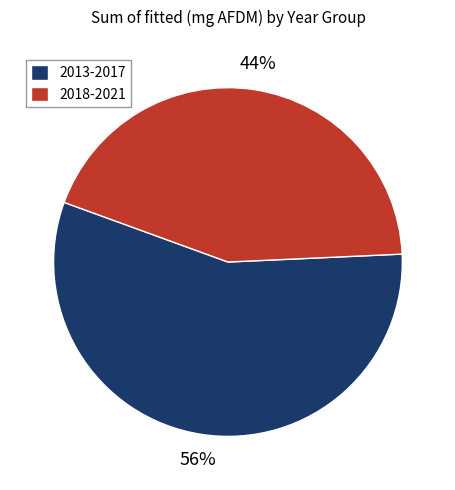

How many slices are in this pie chart?

2